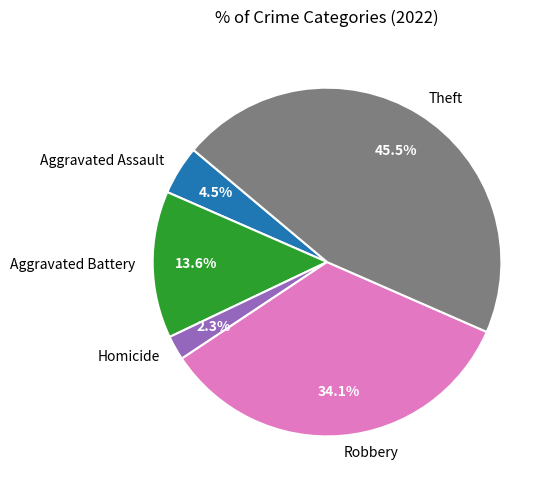

To the nearest percent, what is the average slice percentage?

20%